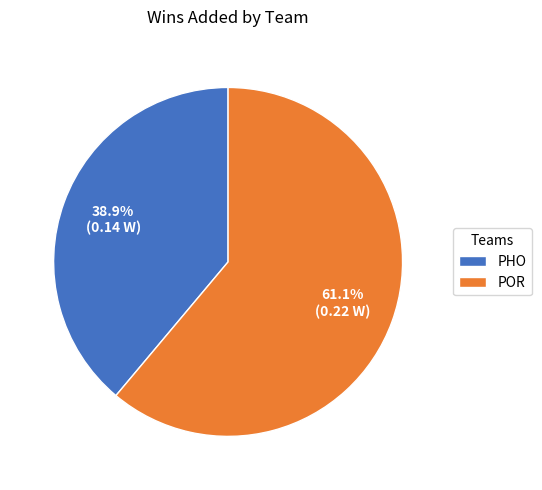

Does POR account for over 50% of the chart?

Yes